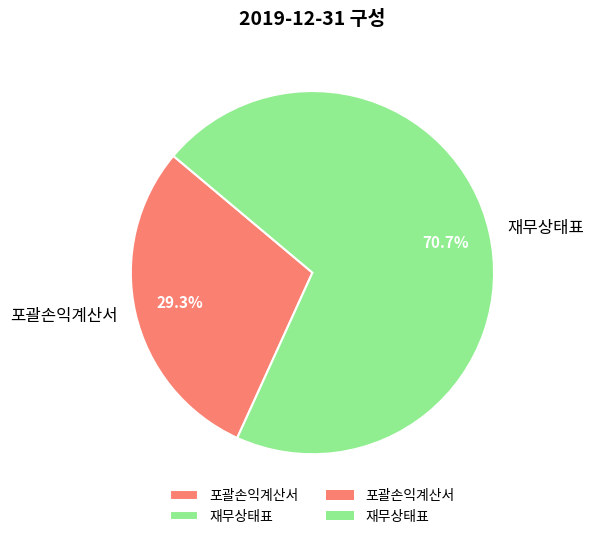

To the nearest percent, what is the average slice percentage?

50%